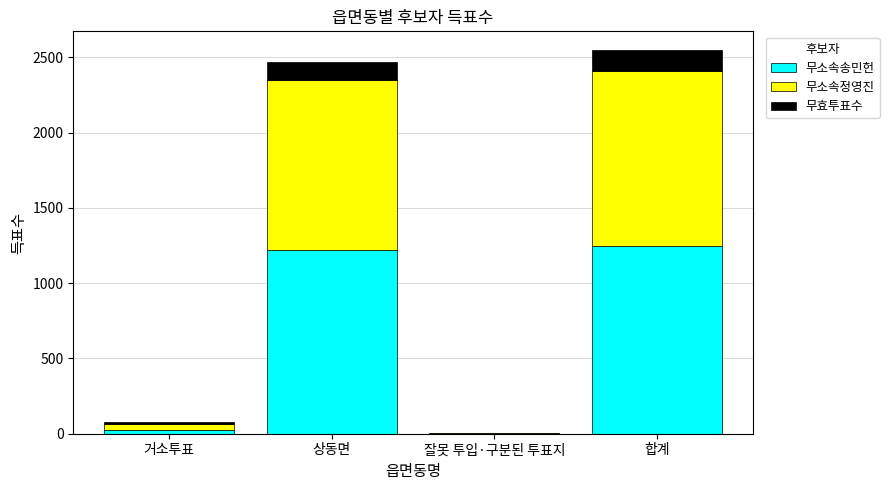

What is the maximum value for 무소속송민헌?

1245